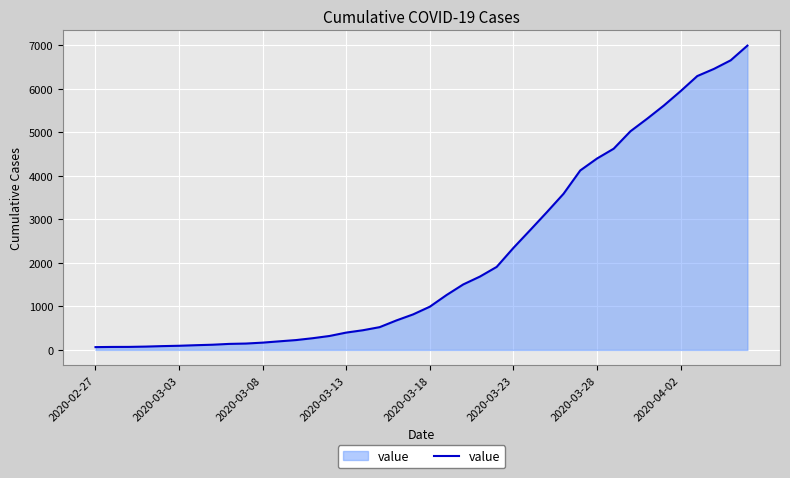

What is the difference between the maximum and minimum values?

6931